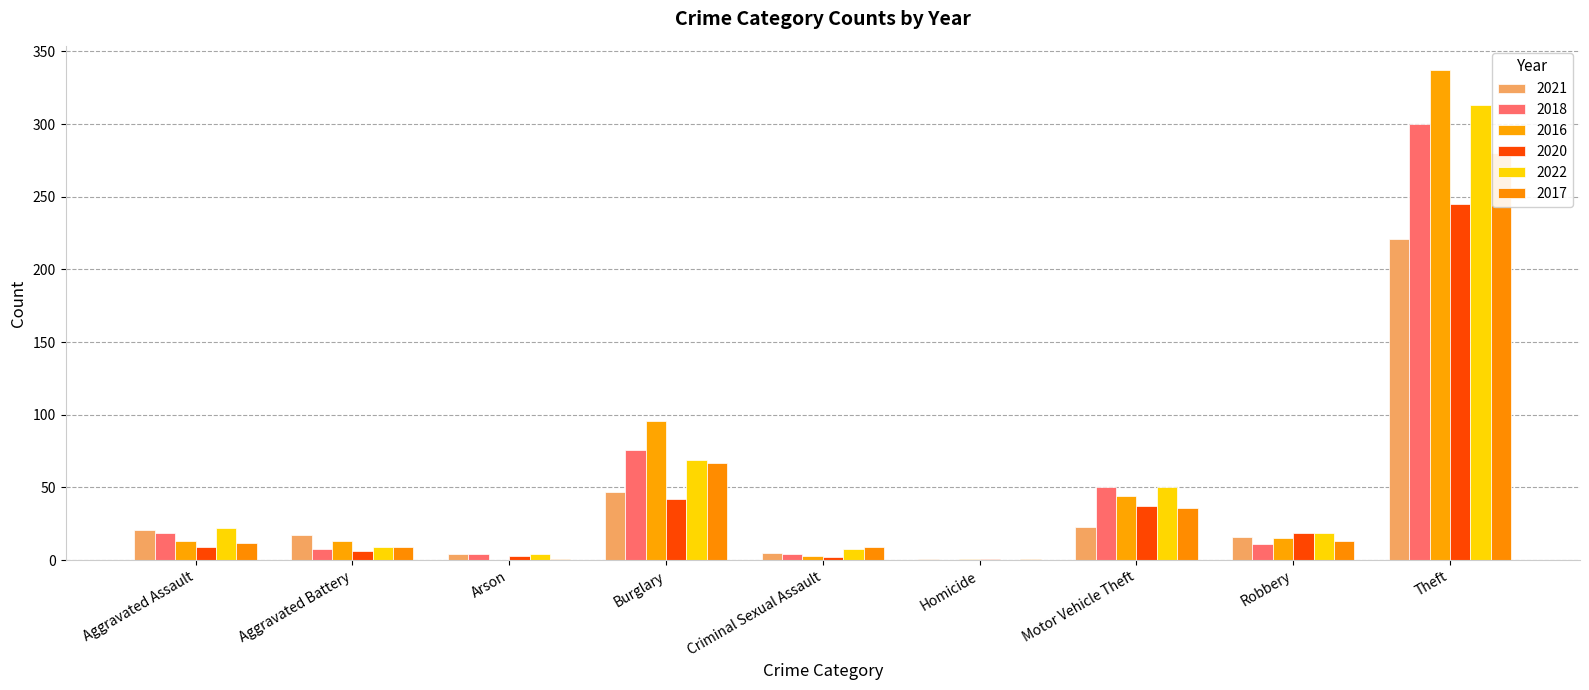

What are all the series names shown in the legend?

2021, 2018, 2016, 2020, 2022, 2017